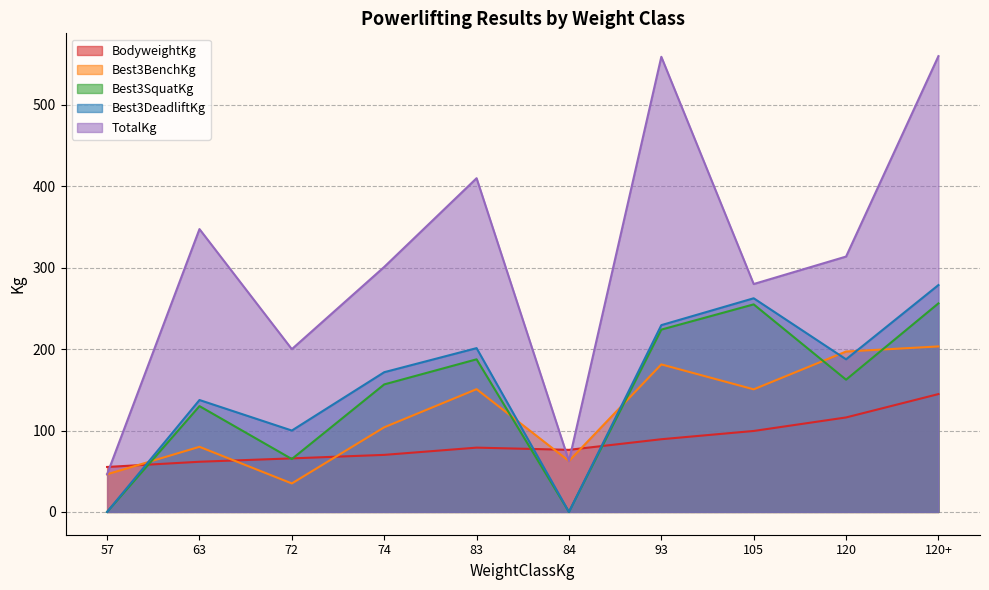

Between 57 and 83, which is larger?

83